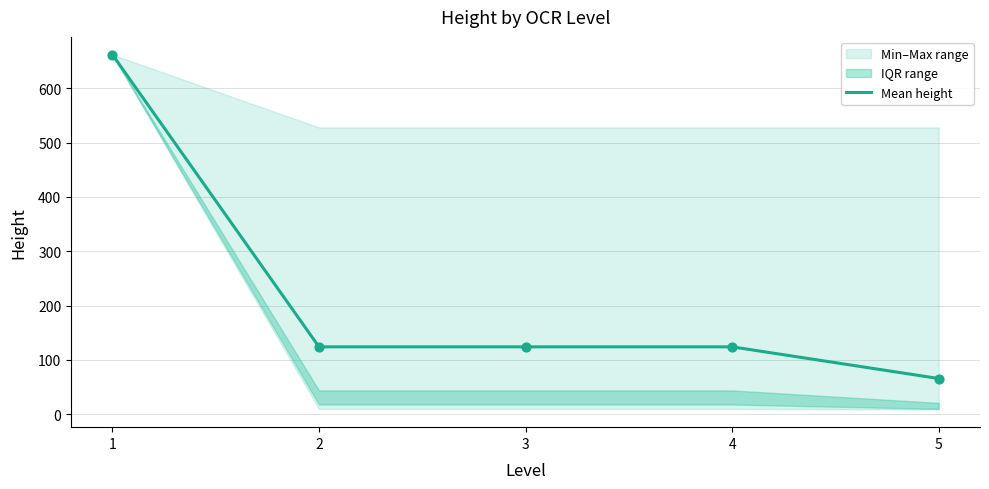

Which has a higher value, 1 or 4?

1